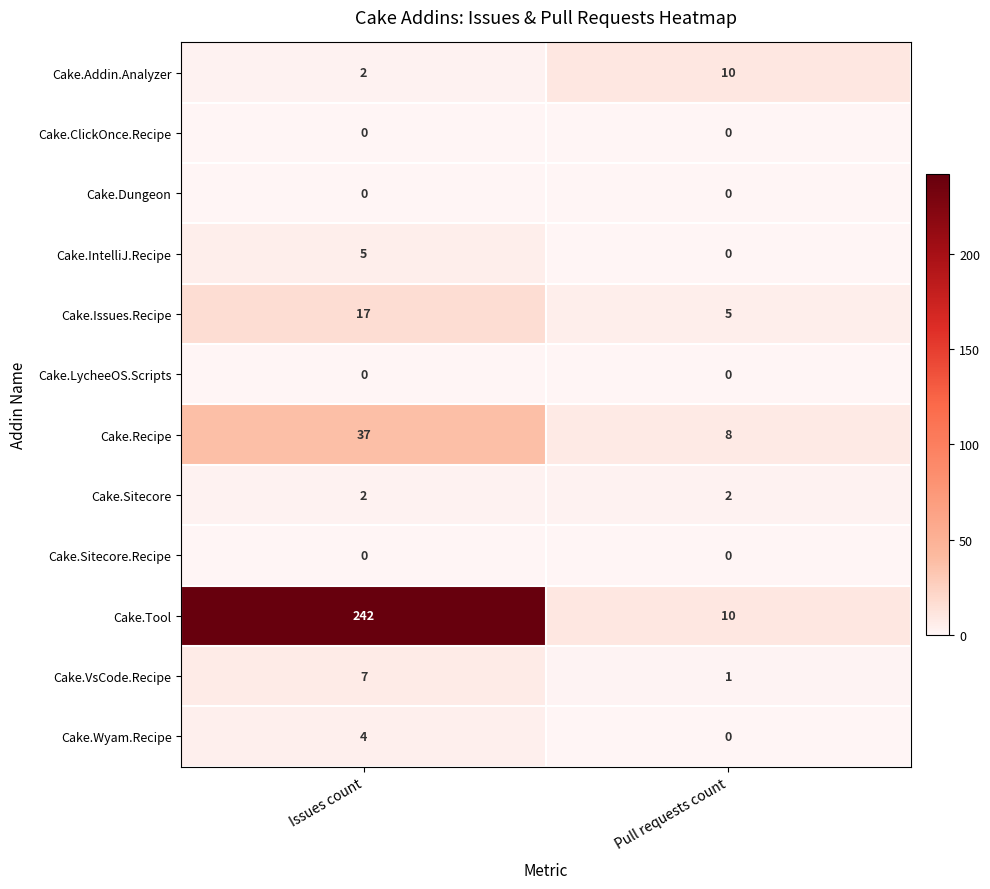

How many series are shown in this chart?

12